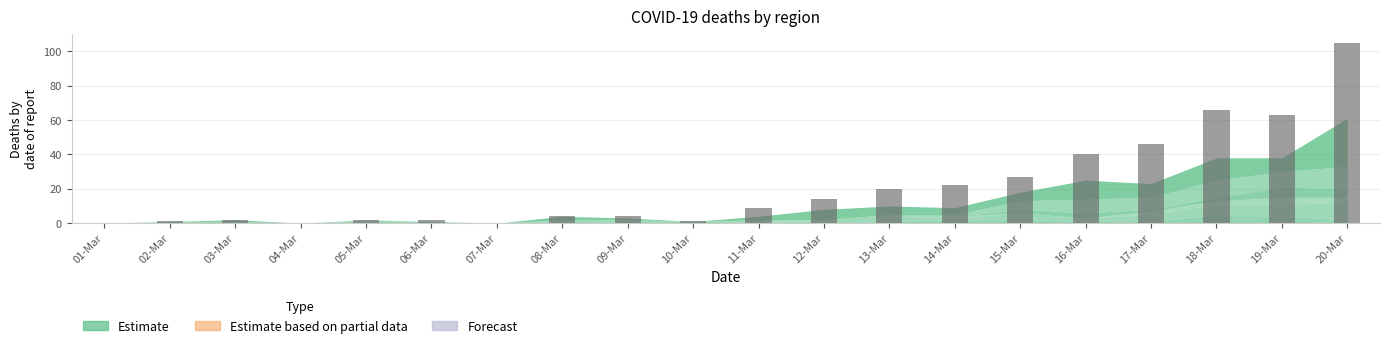

True or false: the data shows 0 at 07-Mar.

True